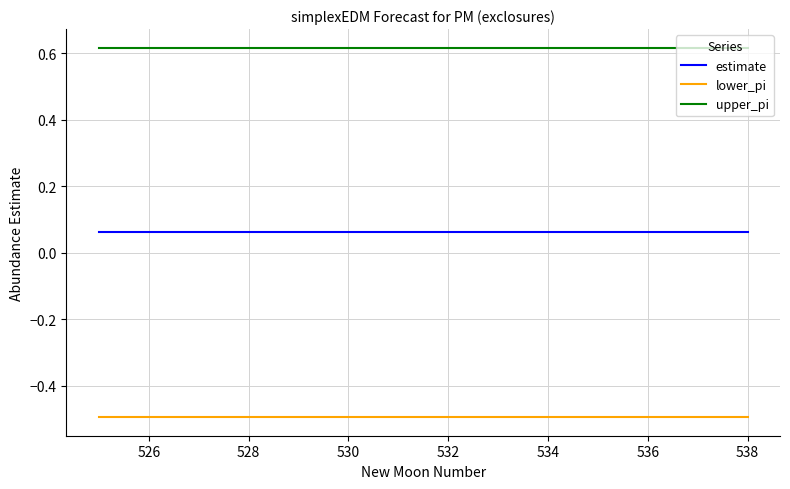

What is the lowest value of the lower_pi series?

-0.5